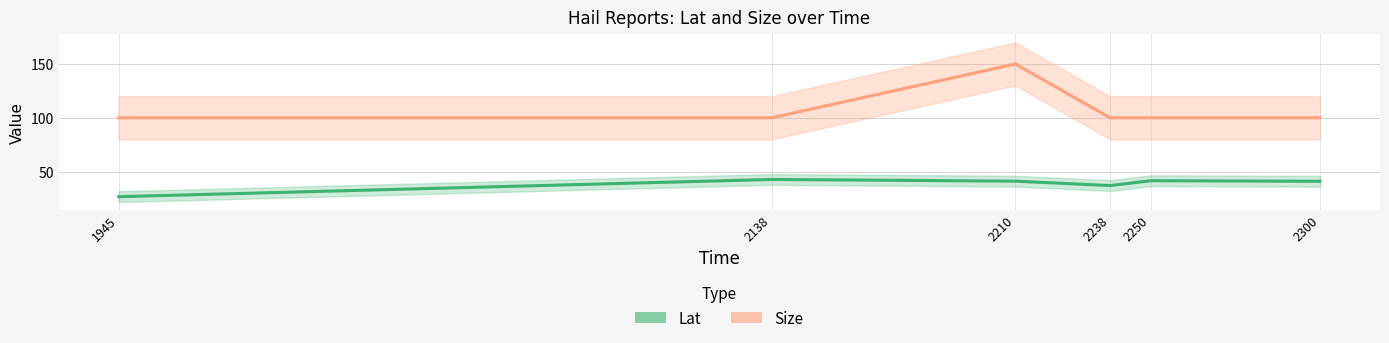

Is the value of Size at 2238 greater than the value of Lat at 1945?

Yes